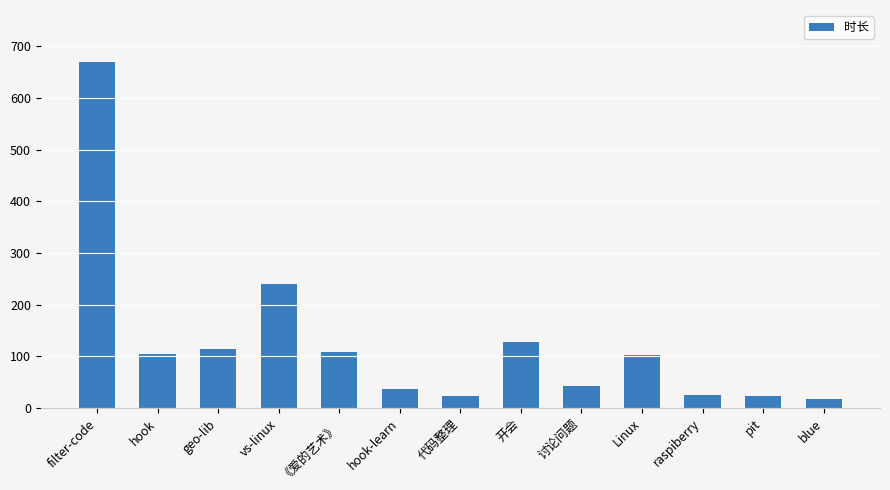

What is the label of the 2nd bar from the right?

pit